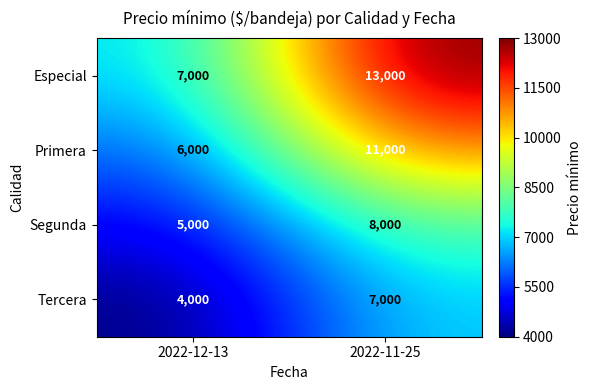

What is the difference between the maximum and minimum values in the Segunda series?

3000